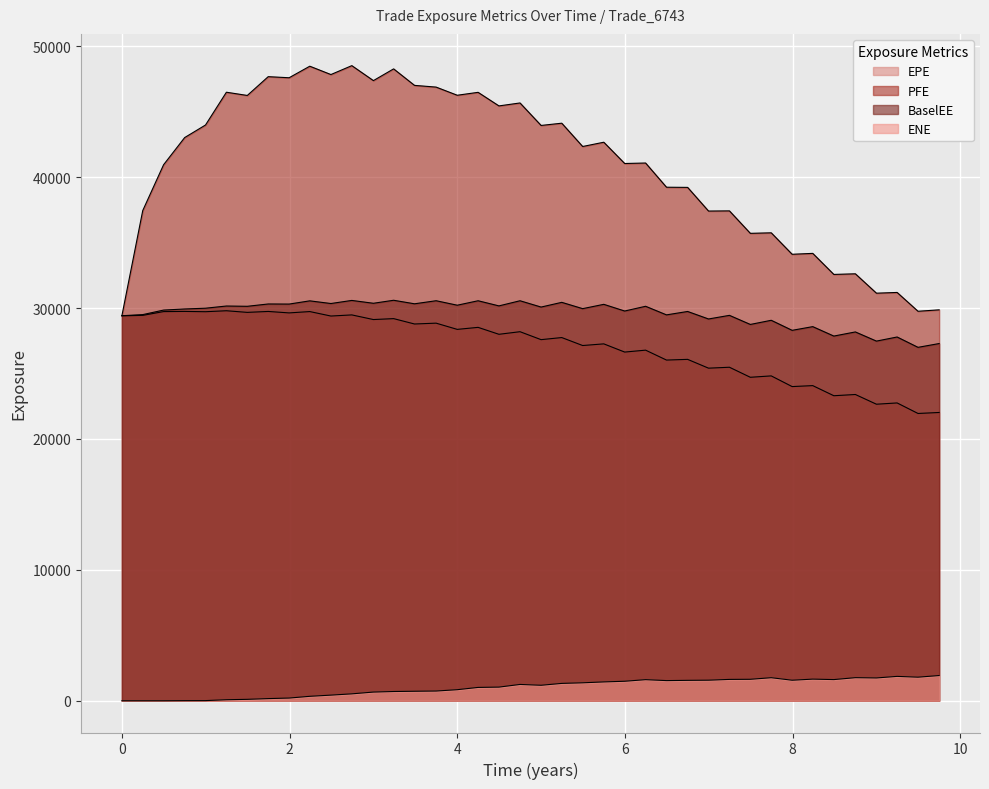

In PFE, how many points are higher than both neighbors (excluding endpoints)?

15